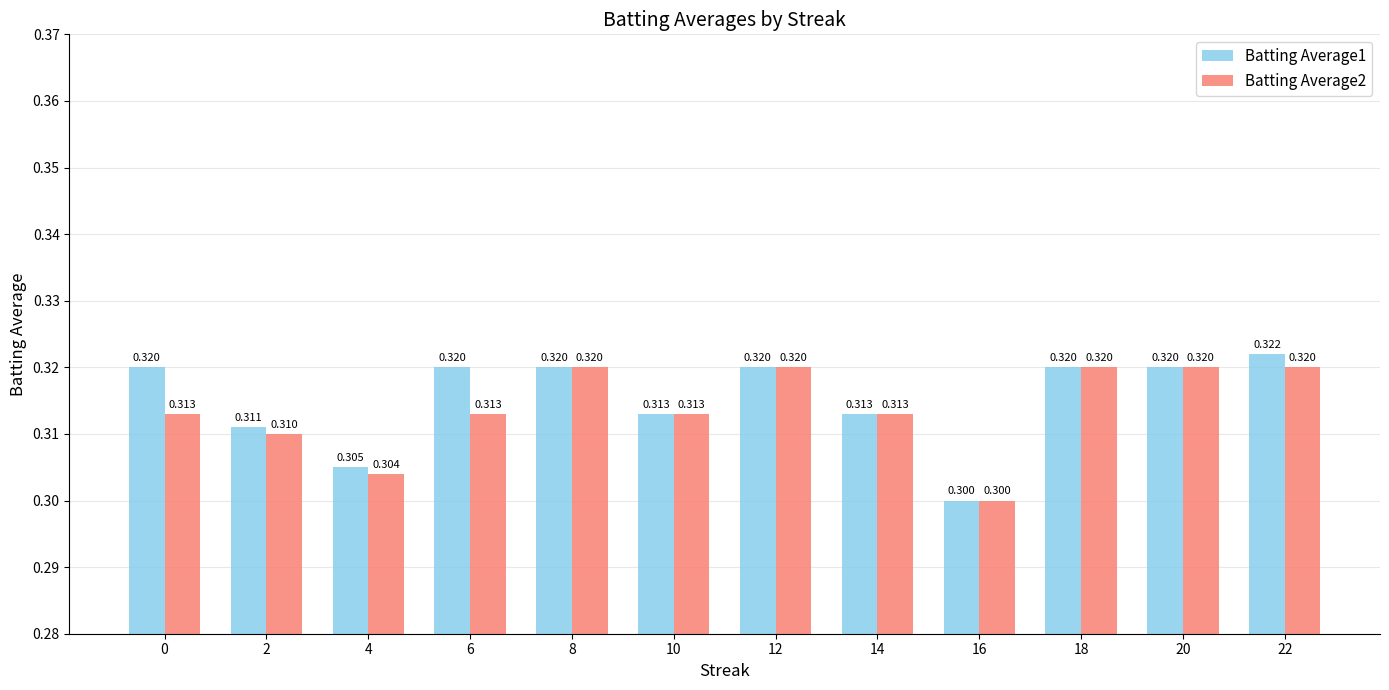

What is the greatest value displayed?

0.3